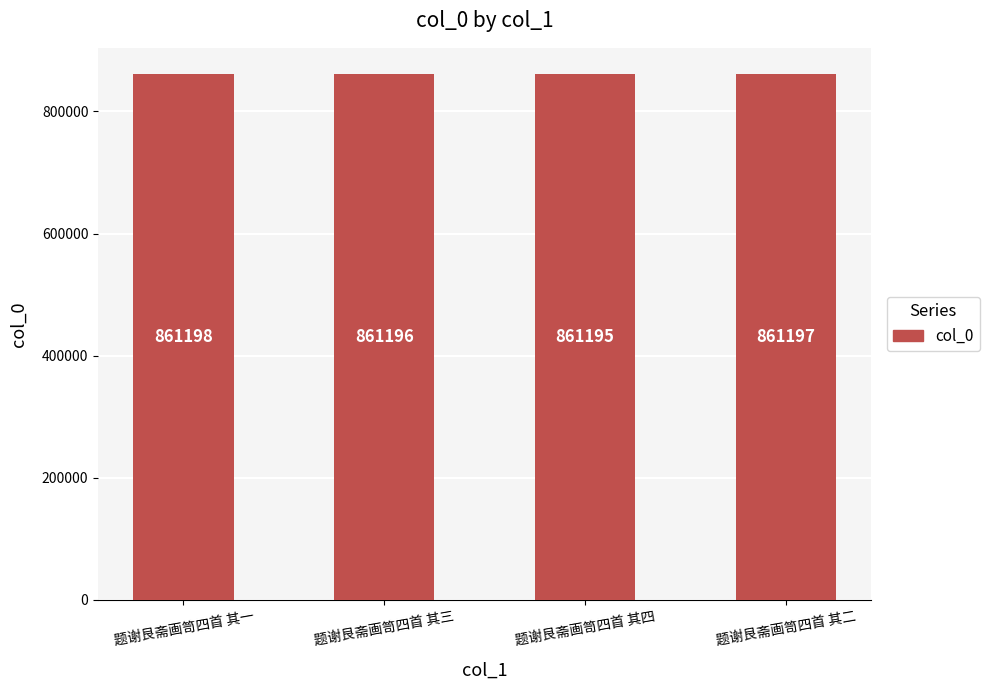

Reading left to right, transcribe all the data shown in this chart.

题谢艮斋画笥四首 其一=861198	题谢艮斋画笥四首 其三=861196	题谢艮斋画笥四首 其四=861195	题谢艮斋画笥四首 其二=861197